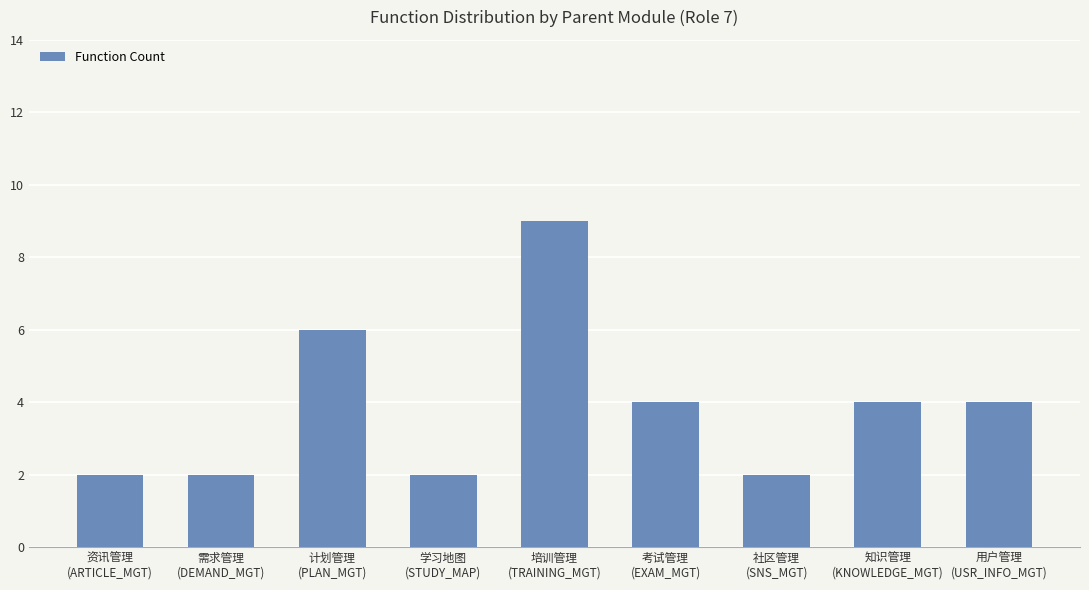

What is the label of the 4th bar from the right?

考试管理
(EXAM_MGT)